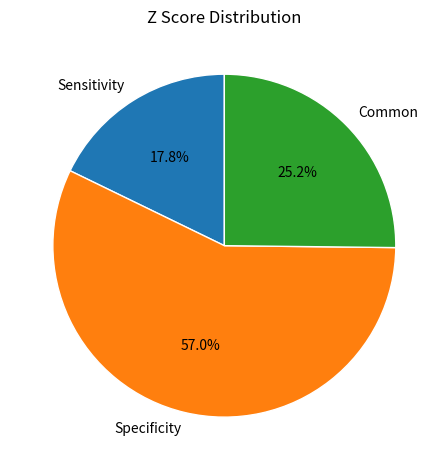

Is Common the majority of the pie?

No